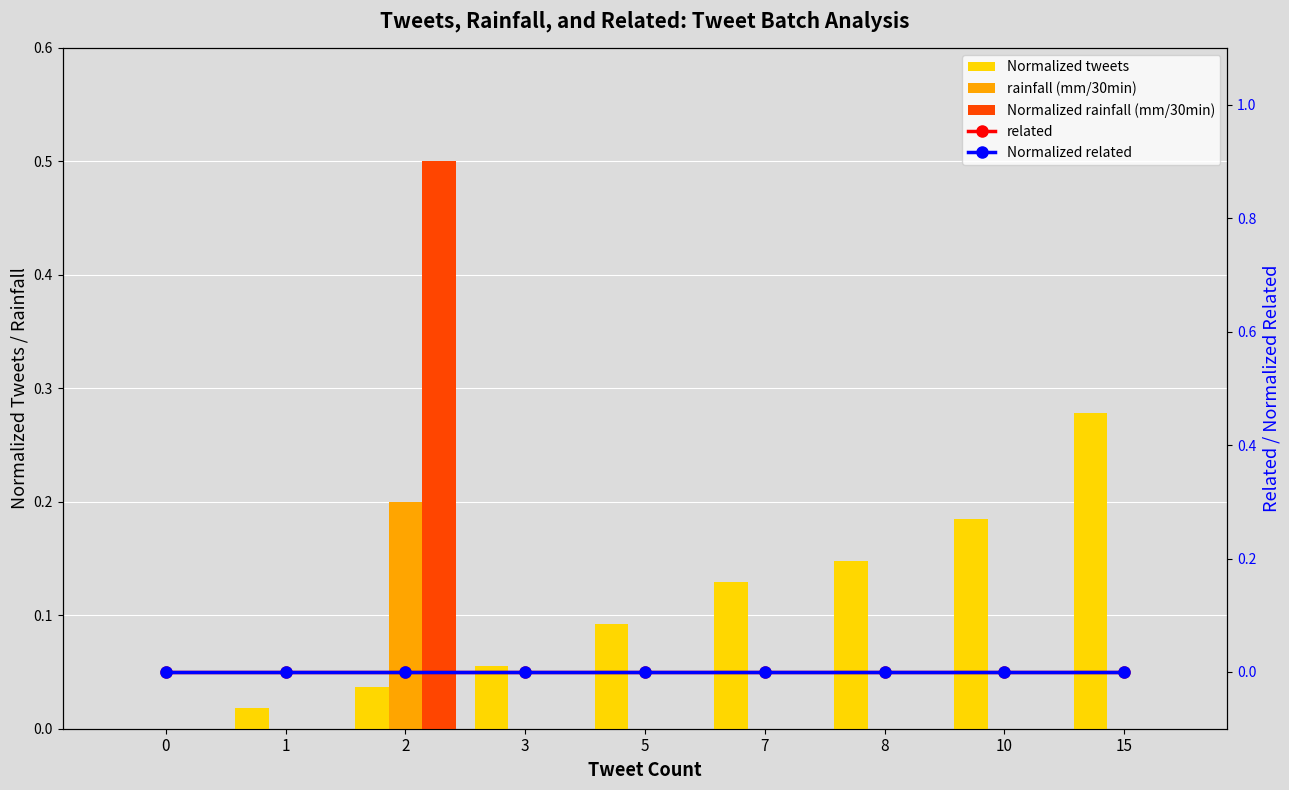

Rank the series at 3 from highest to lowest value.

Normalized tweets, rainfall (mm/30min), Normalized rainfall (mm/30min), related, Normalized related